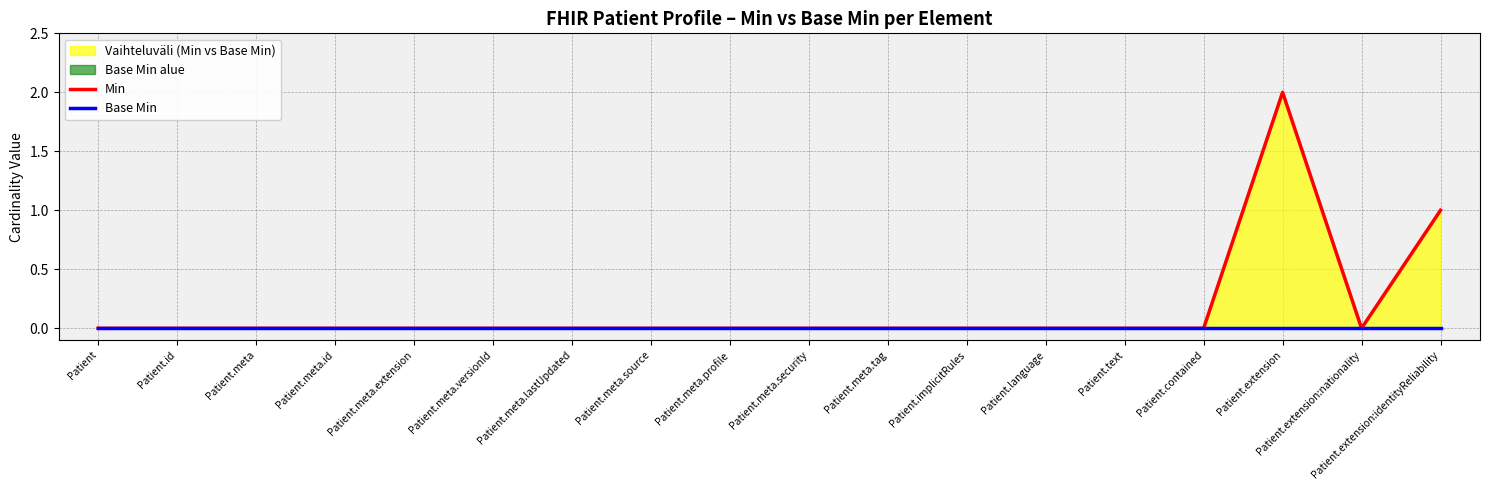

At which category is the sum across all series the highest?

Patient.extension